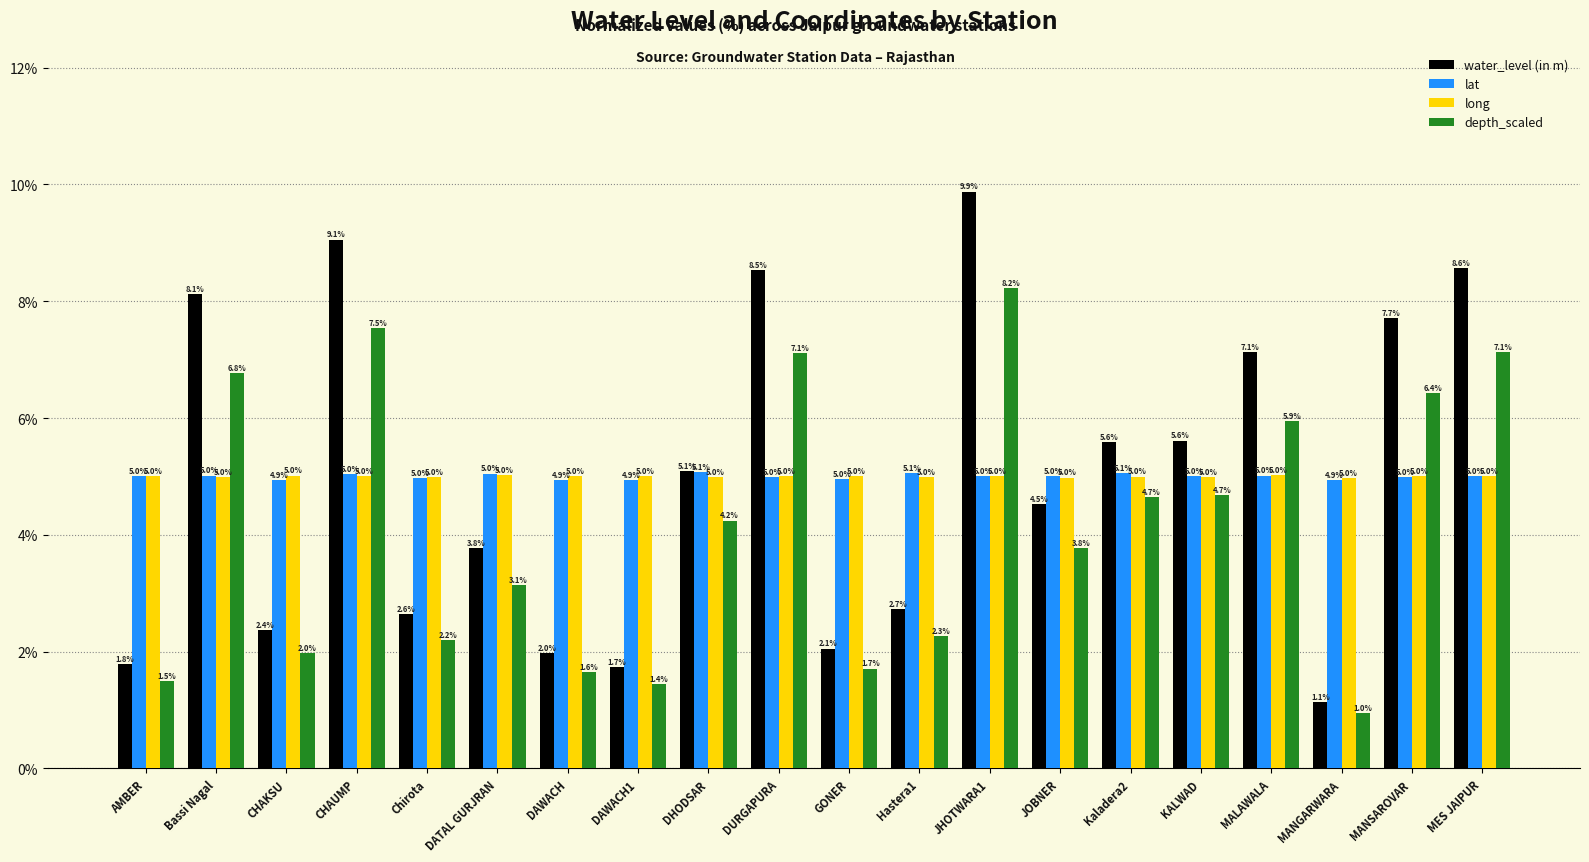

What is the total value across all series at GONER?

13.7